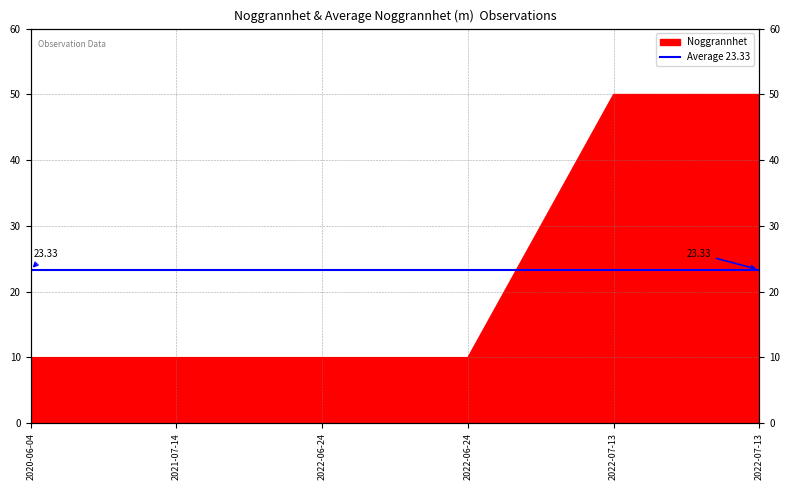

Reading left to right, what are all the values shown in this chart?

10	10	10	10	50	50